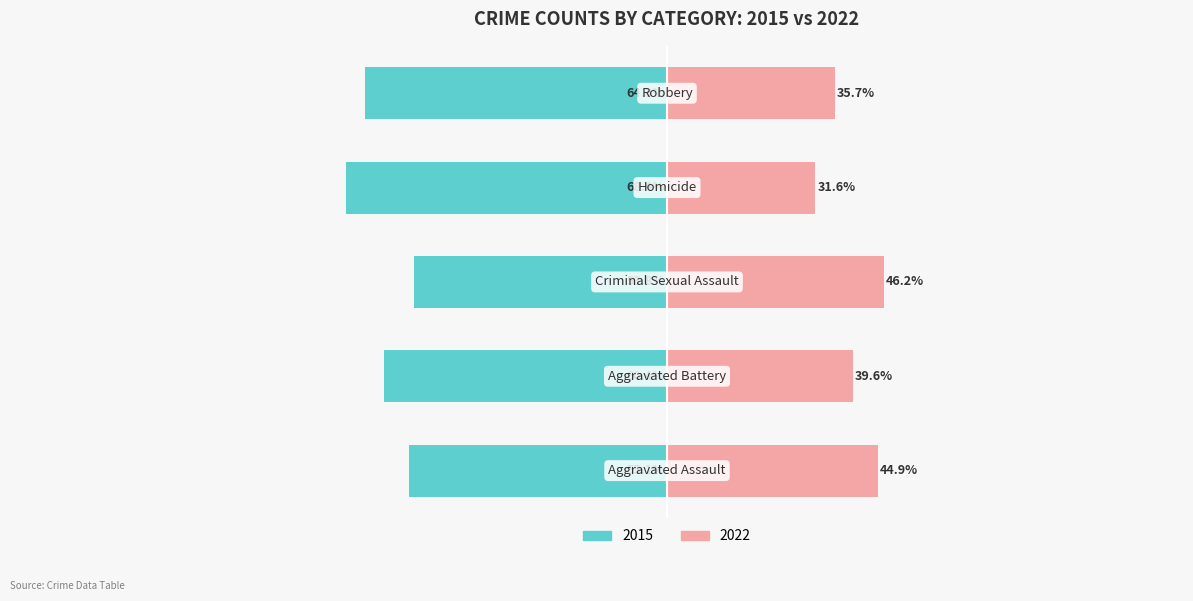

Which series has the largest total across all categories?

2015